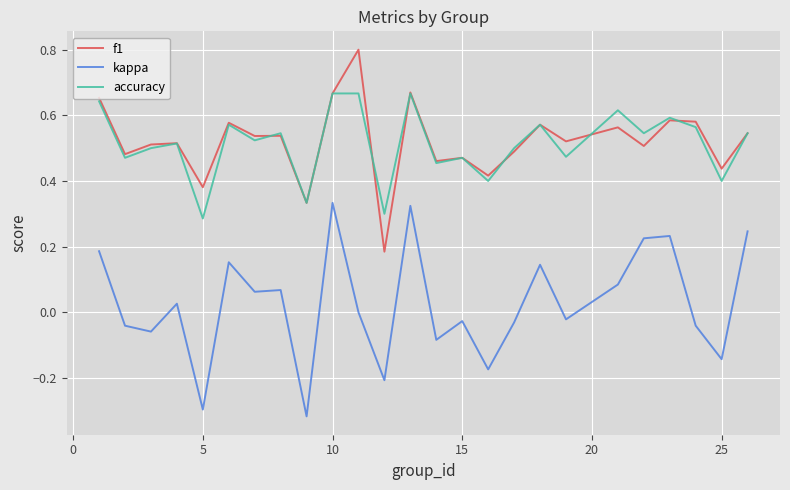

True or false: kappa and f1 cross at least once.

False